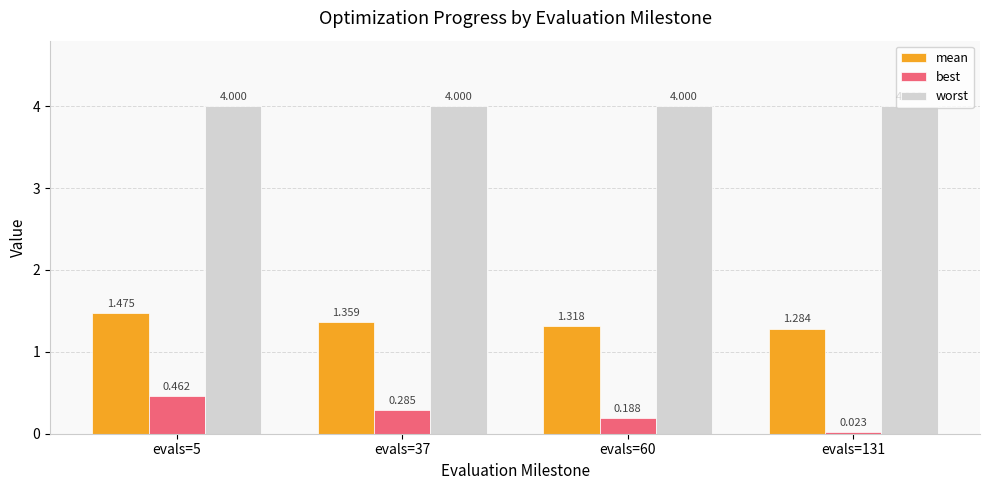

Which series has the largest total across all categories?

worst